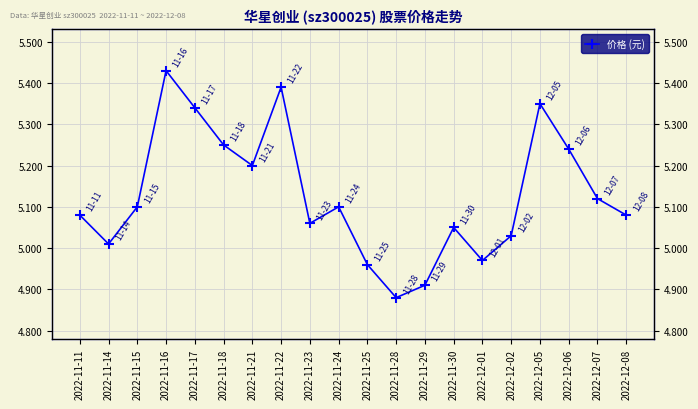

What is the sum of all values?

102.5